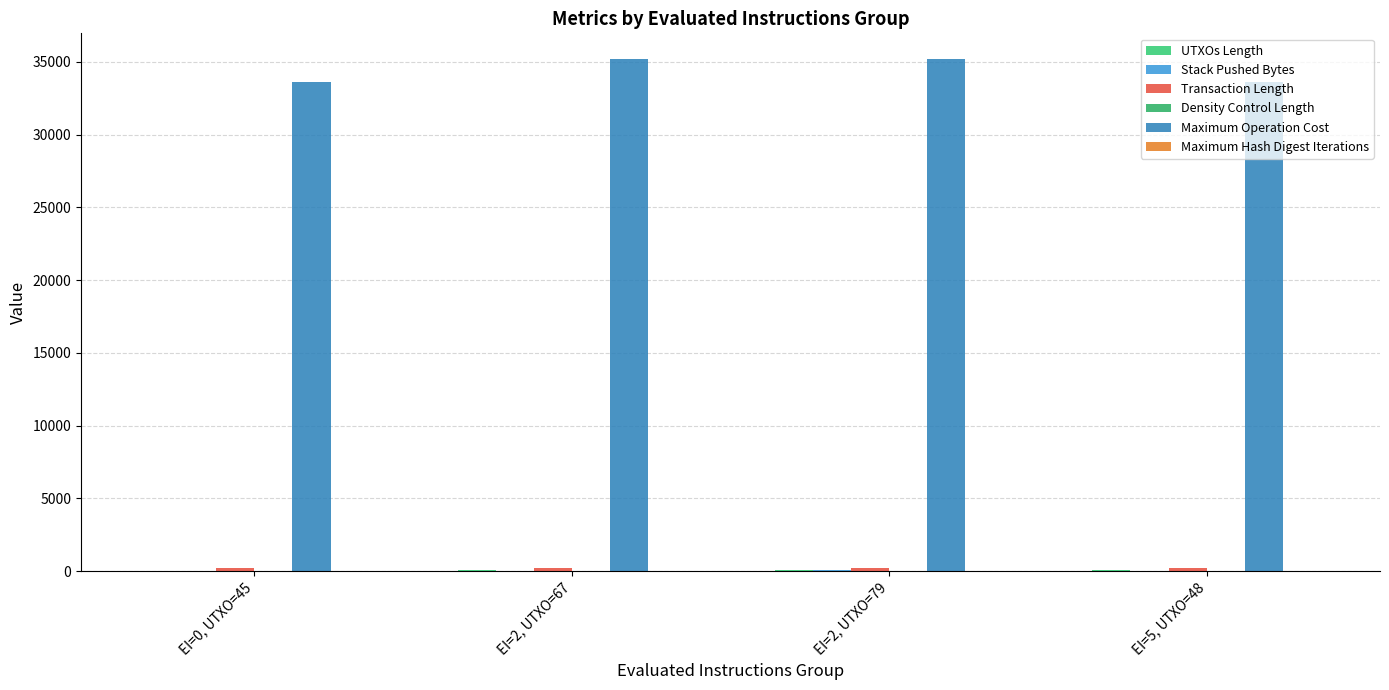

Count the number of categories in the chart.

4